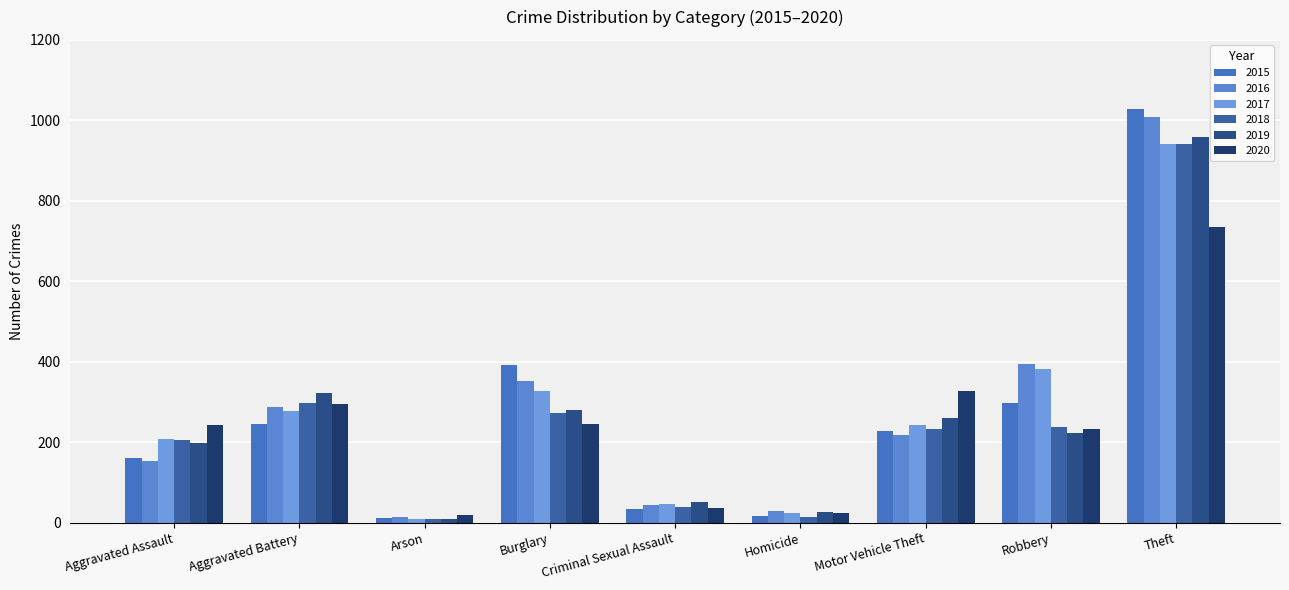

How many bars are there in total?

54